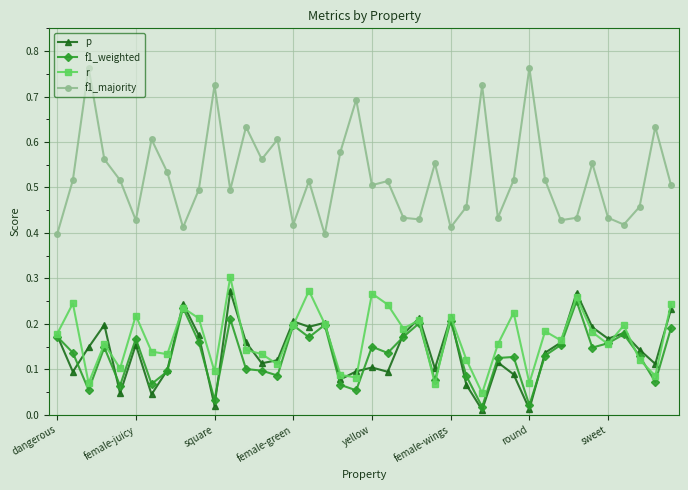

At how many categories does at least one series exceed 0?

40